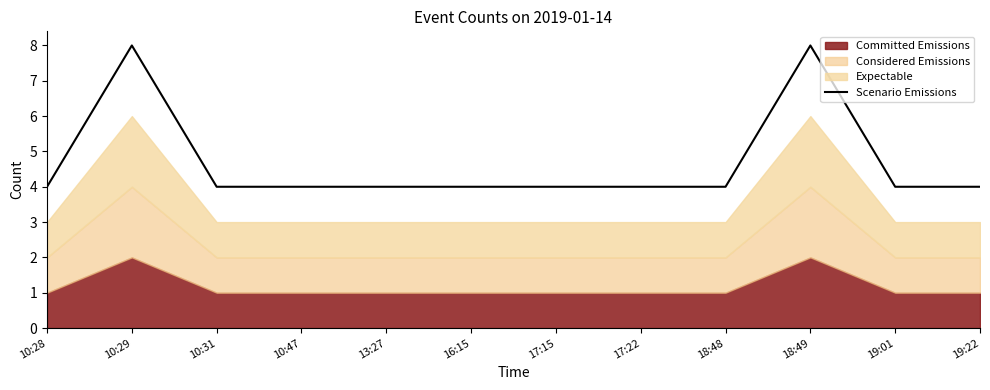

What is the minimum value for Scenario Emissions?

4